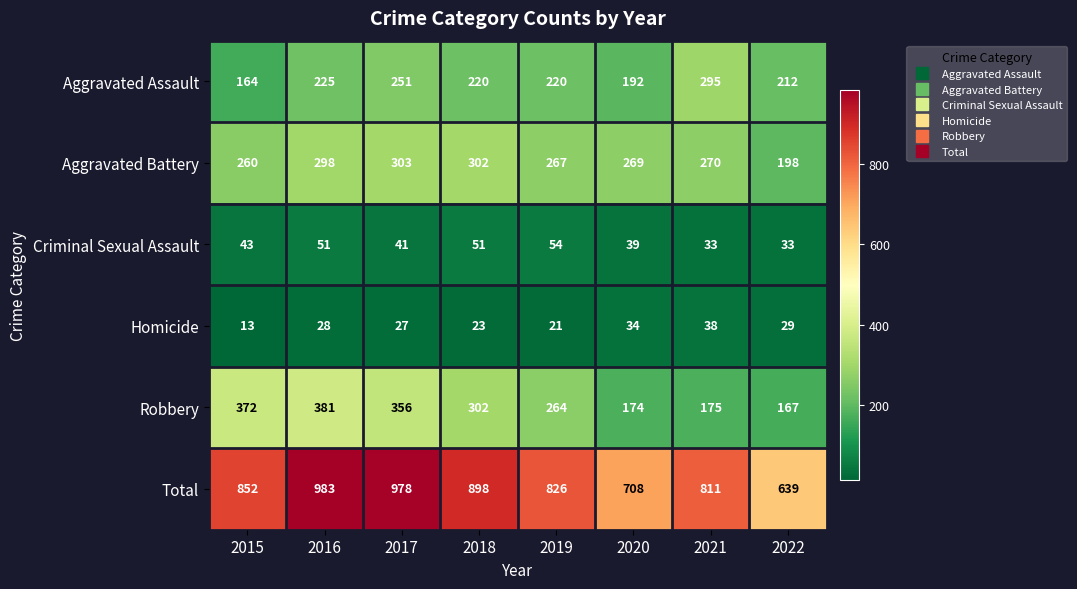

At 2020, list the series in order from smallest to largest.

Homicide, Criminal Sexual Assault, Robbery, Aggravated Assault, Aggravated Battery, Total